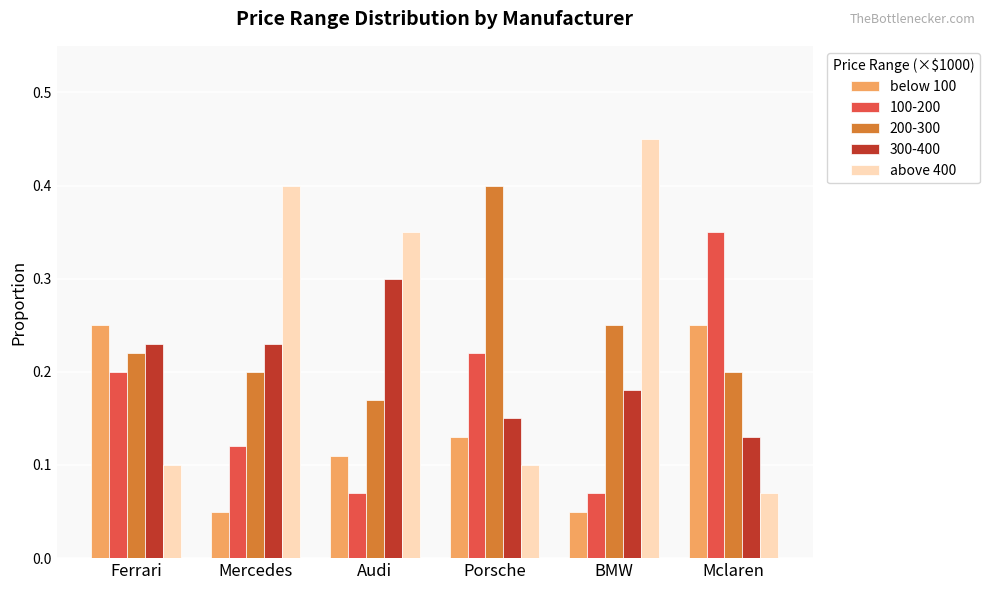

At how many categories does at least one series exceed 0?

6